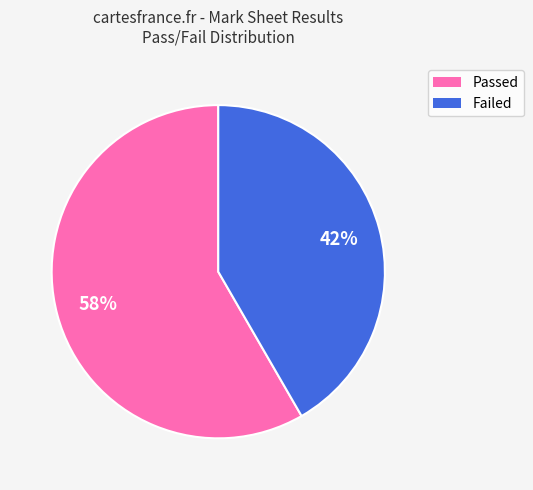

To the nearest percent, what is the average slice percentage?

50%